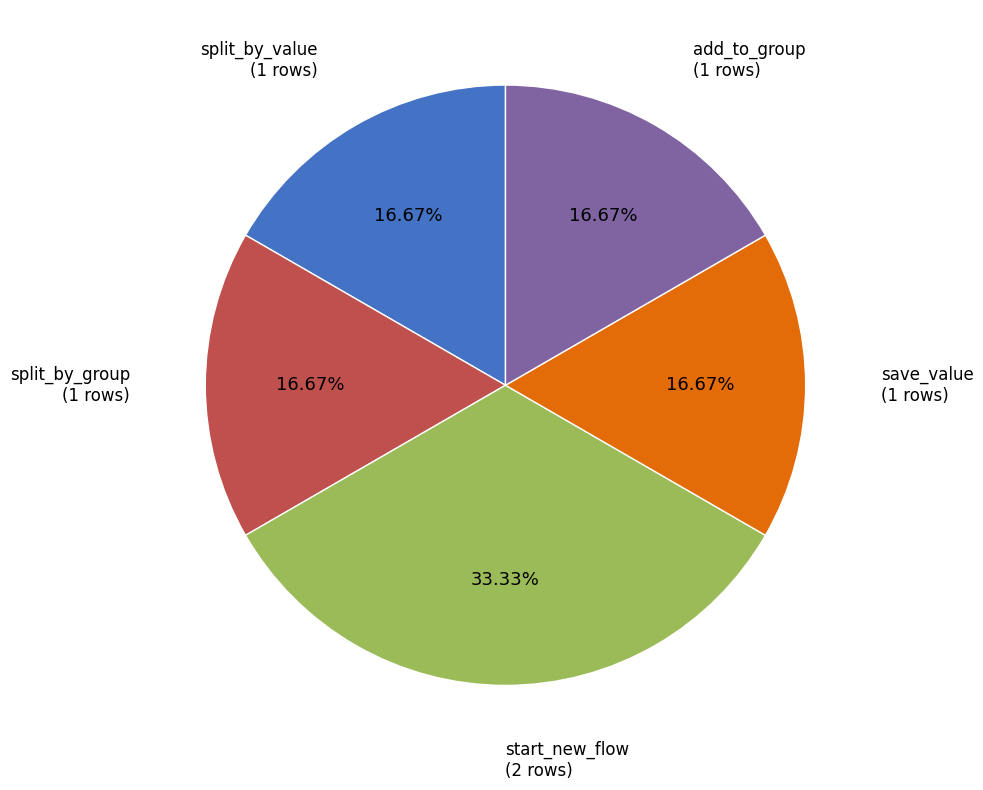

To the nearest percent, what percentage of the pie is split_by_value?

17%